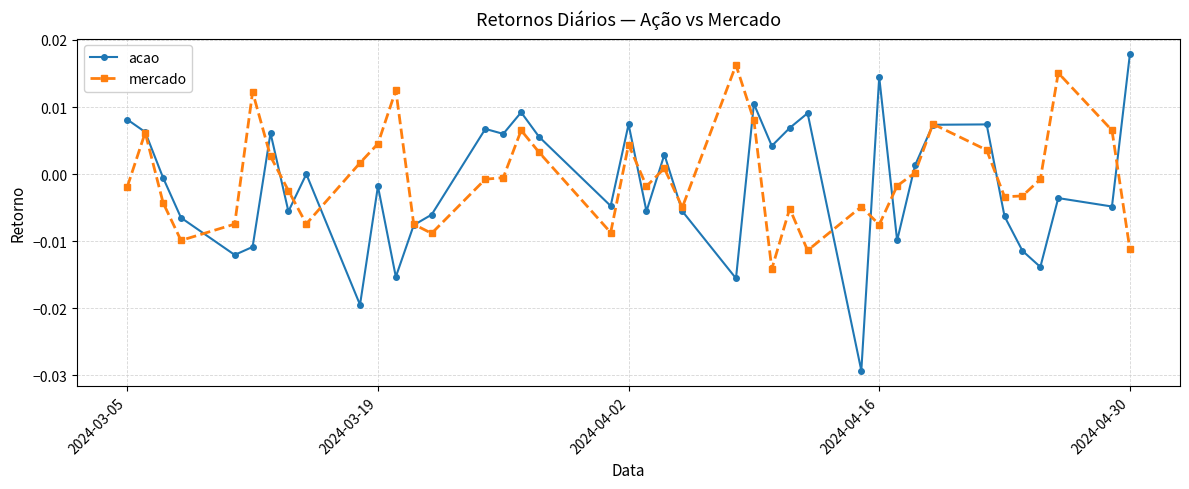

Which series has the widest spread of values?

acao